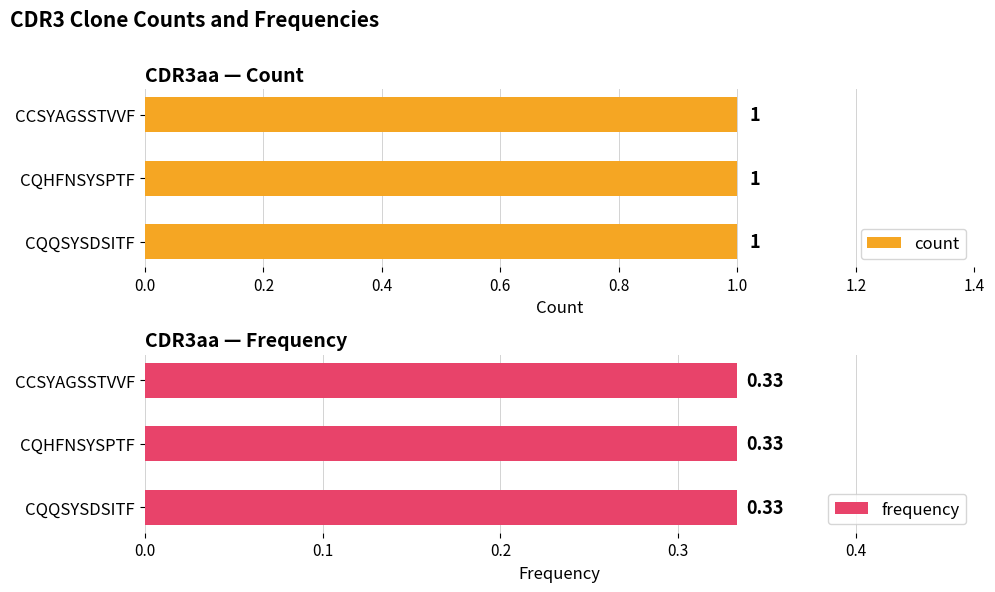

What is the minimum value shown in the chart?

0.3